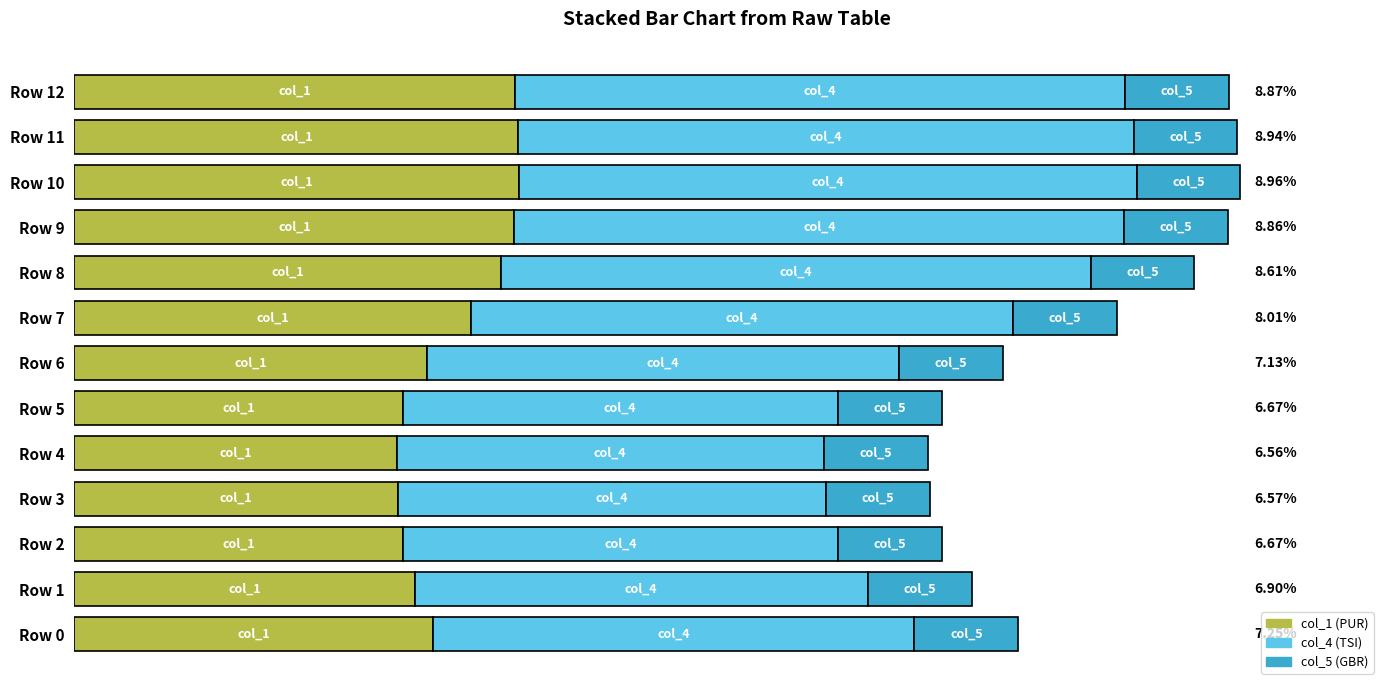

Is the value of col_5 at 11 greater than the value of col_1 at 8?

No